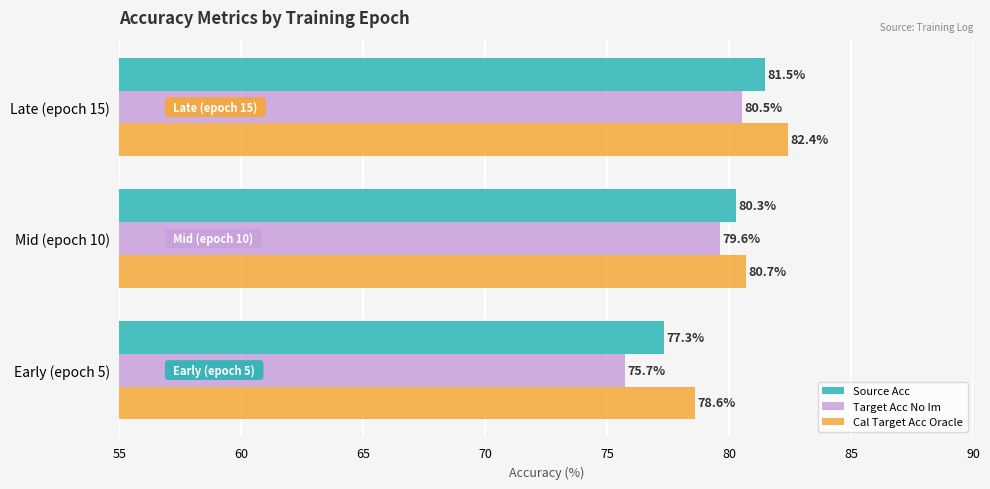

The value of Source Acc at Mid (epoch 10) is 80.3. True or false?

True